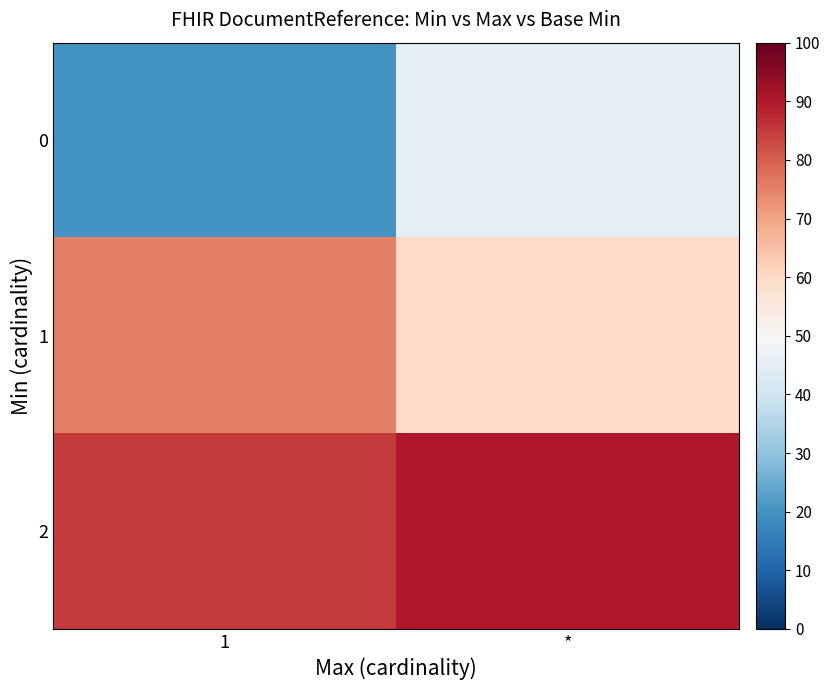

Rank the series at 1 from lowest to highest value.

0, 1, 2